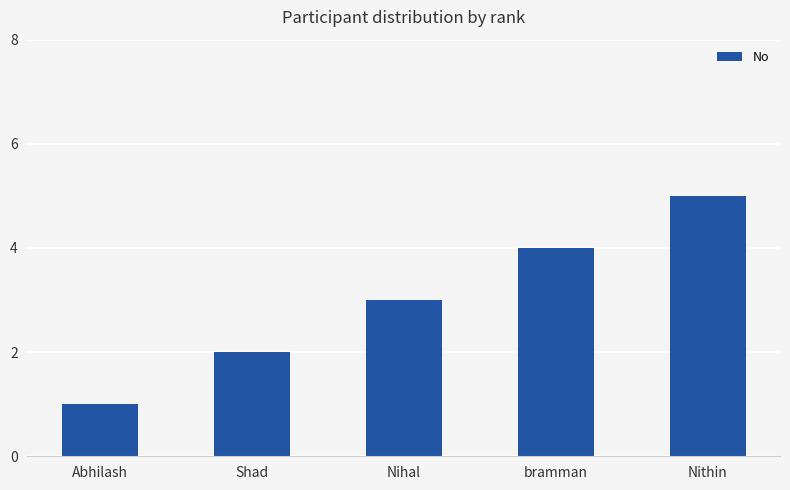

Reading right to left, transcribe all the data shown in this chart.

Nithin=5	bramman=4	Nihal=3	Shad=2	Abhilash=1